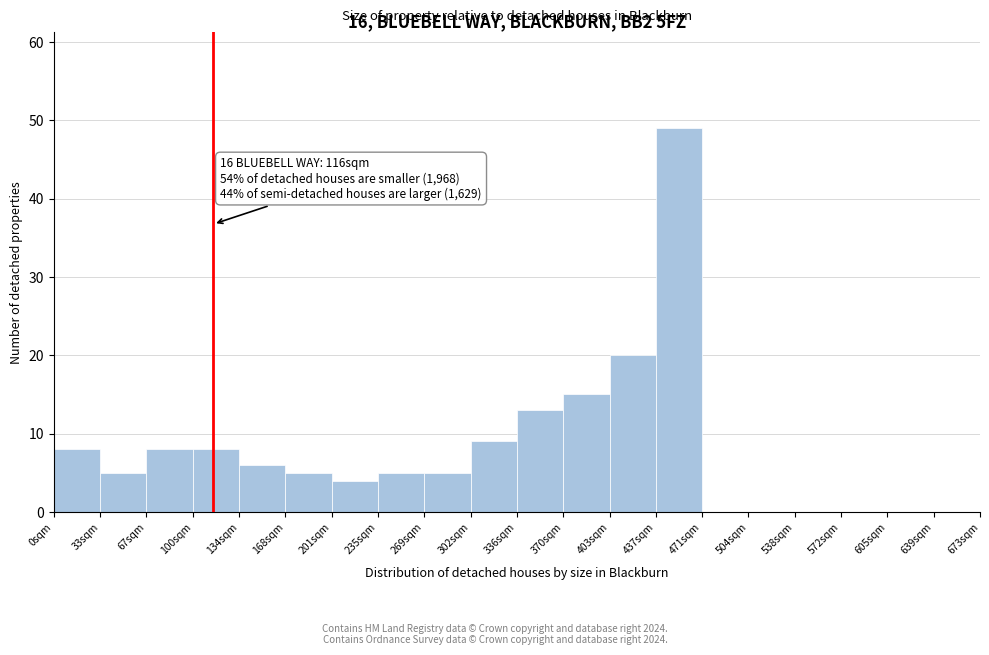

Which range on the x-axis has the tallest bar?

435 to 470